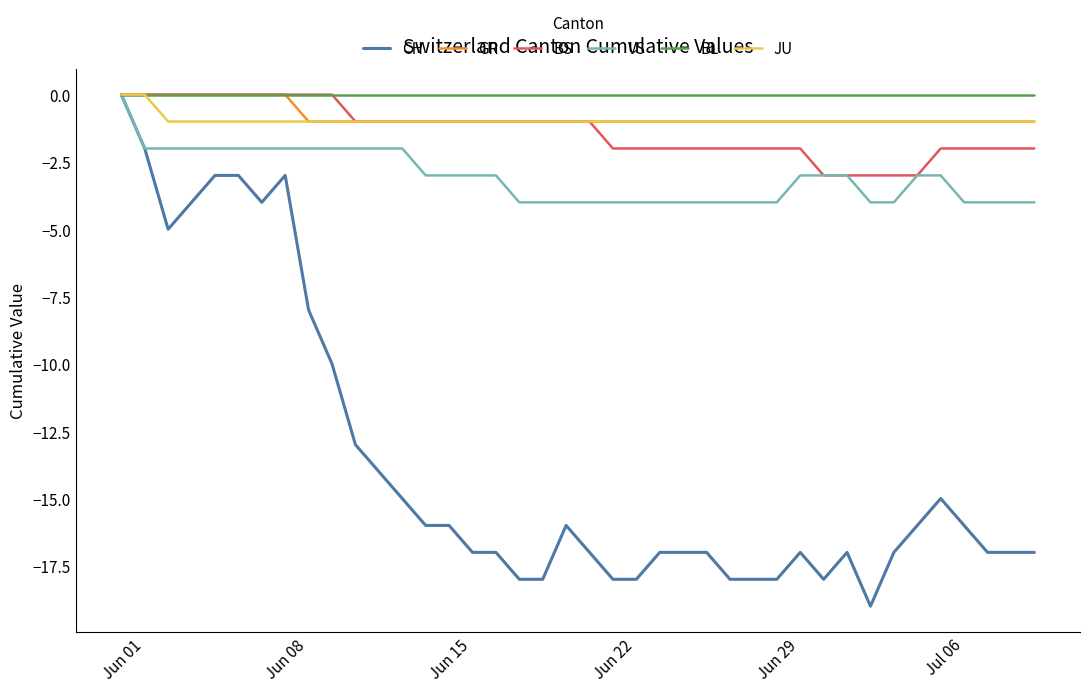

Which series has the largest range (max minus min)?

CH